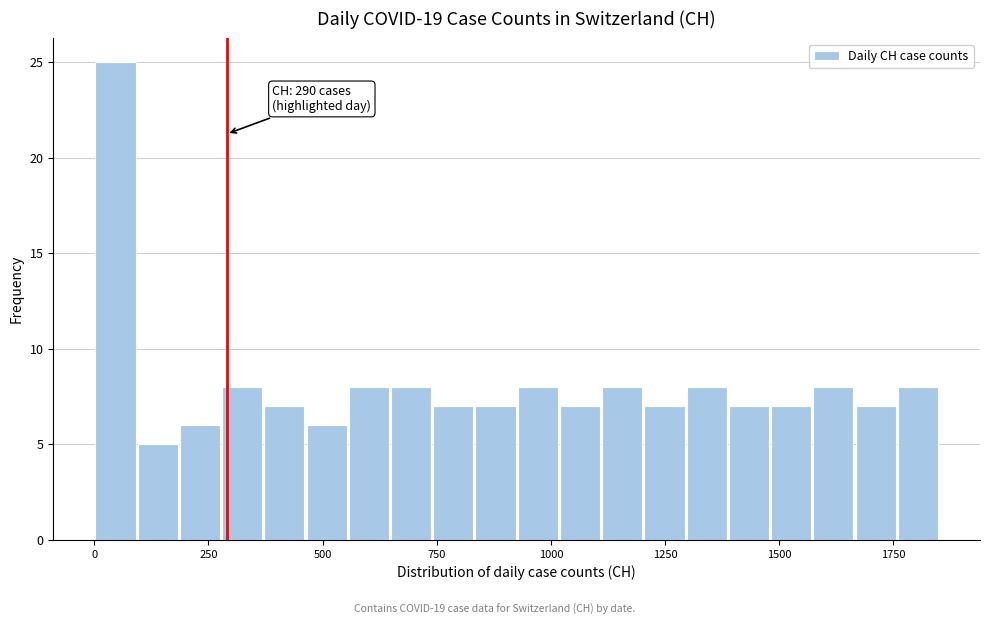

Read against the x-axis, roughly where is the centre of the tallest bar?

50